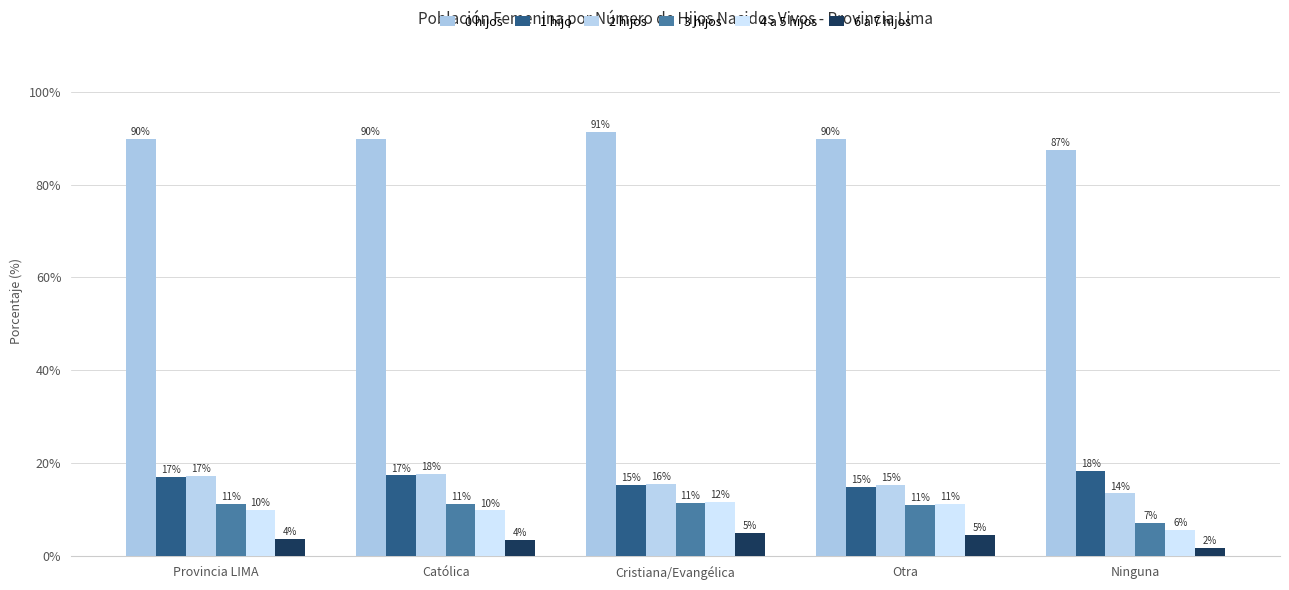

Which series changed the most between Provincia LIMA and Católica?

2 hijos